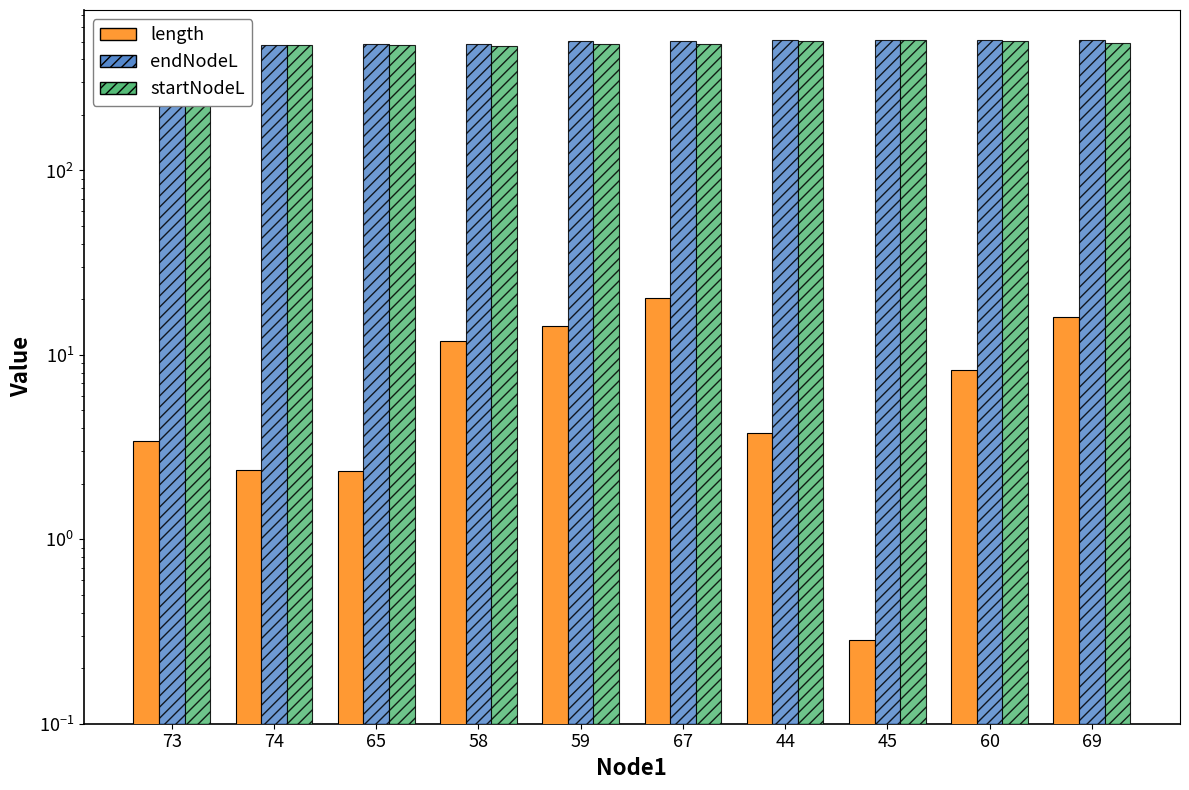

Reading right to left, transcribe all the data shown in this chart.

length: 69=16.1	60=8.2	45=0.3	44=3.8	67=20.4	59=14.3	58=11.9	65=2.4	74=2.4	73=3.4
endNodeL: 69=509.8	60=509.7	45=508.5	44=508.2	67=504.1	59=501.4	58=487.1	65=483.8	74=479.5	73=477.1
startNodeL: 69=493.7	60=501.4	45=508.2	44=504.4	67=483.8	59=487.1	58=475.2	65=481.4	74=477.1	73=473.7